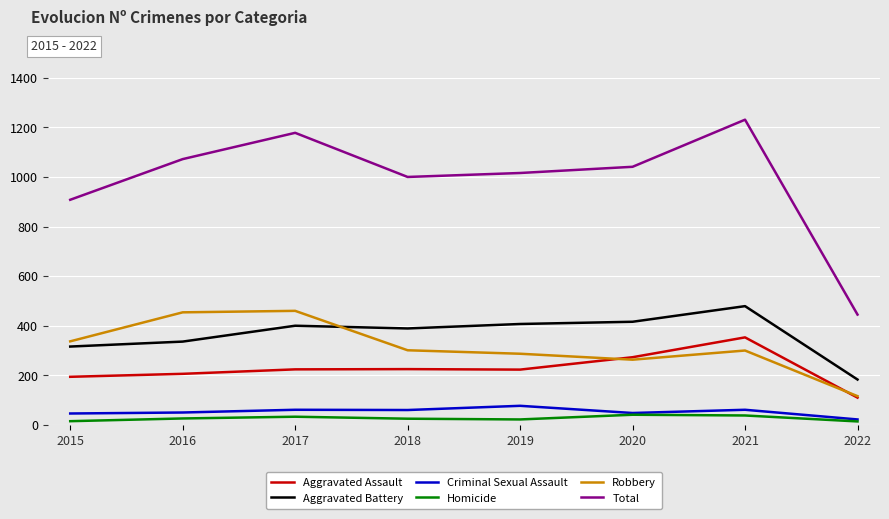

What is the average value of the Criminal Sexual Assault series?

53